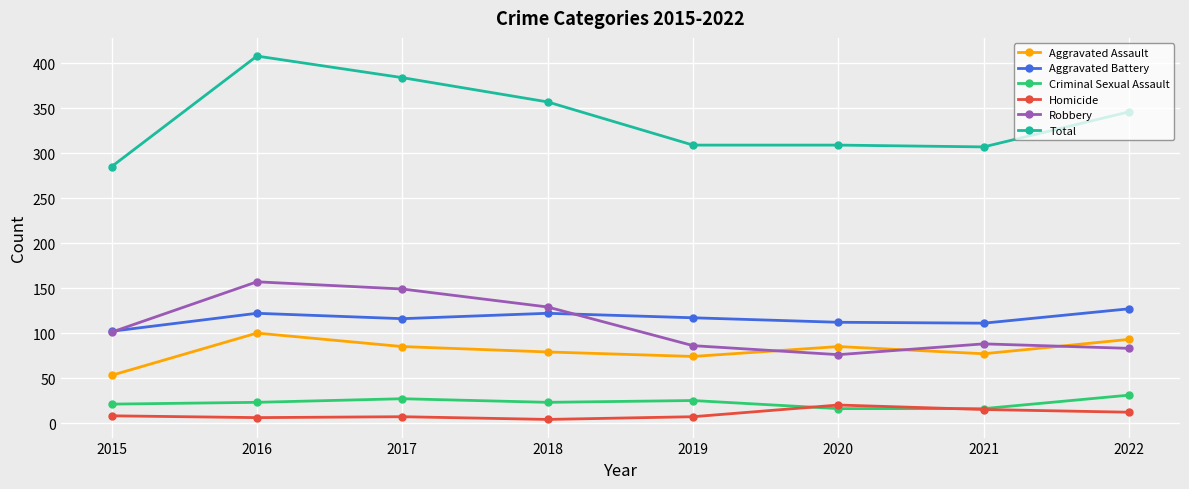

What is the spread (max minus min) of values at 2019?

302